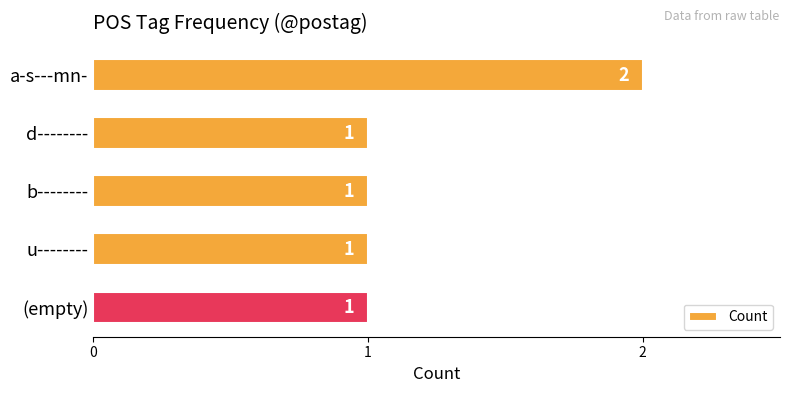

Count the values in the range 1 to 2.

5